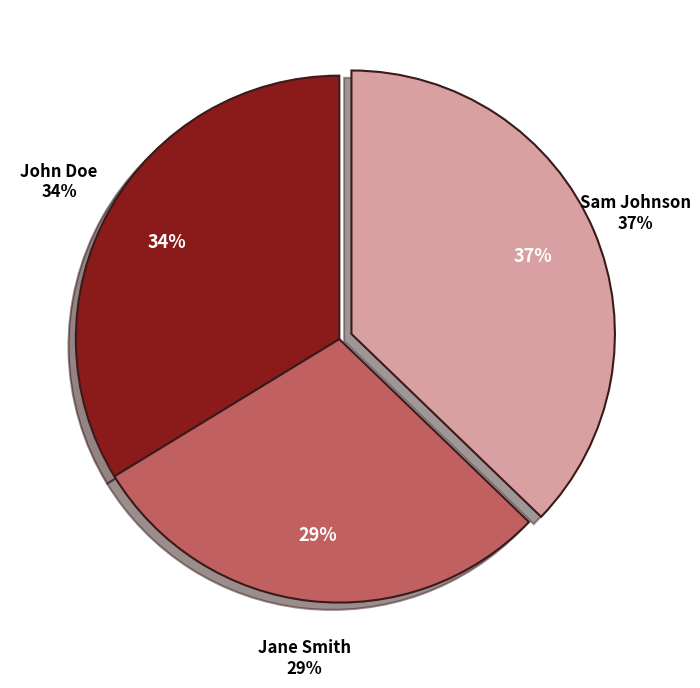

Count the number of slices in the pie.

3